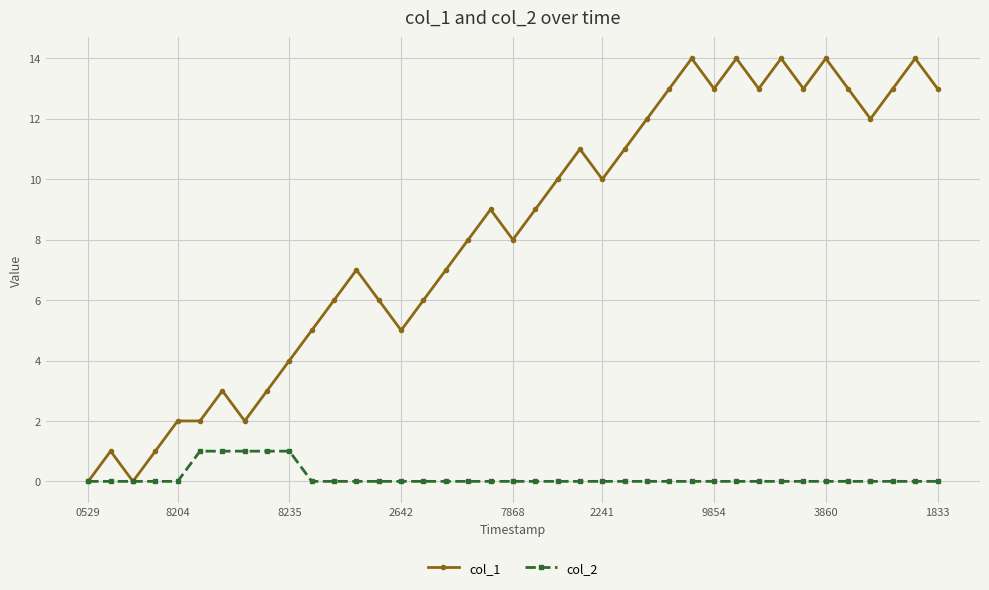

Which series has the widest spread of values?

col_1